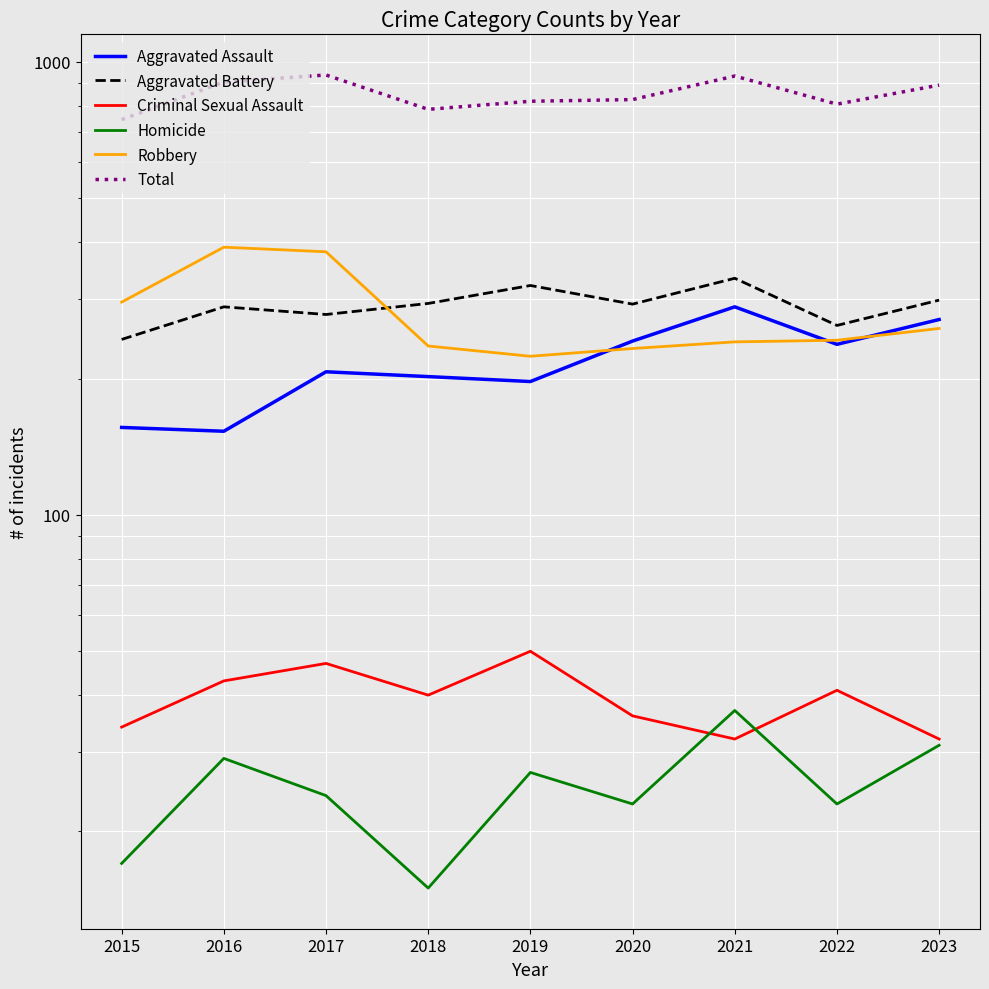

Which category has the highest value across all series?

2017